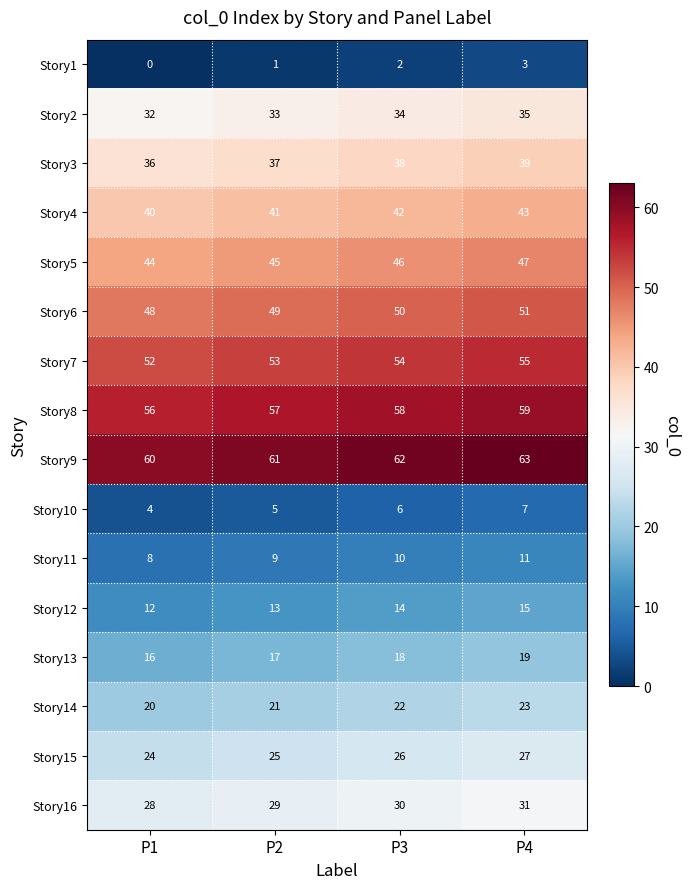

What is the difference between the highest and lowest values at P3?

60